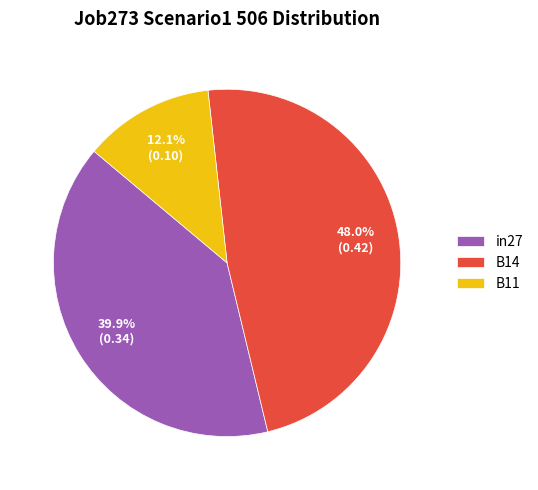

The in27 slice represents 53% of the pie. True or false?

False